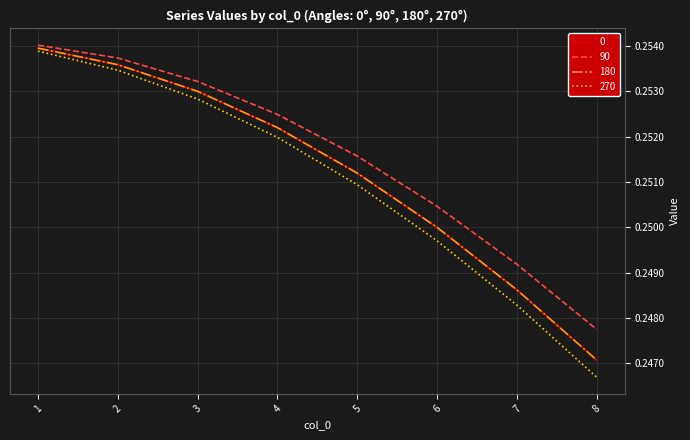

Which label corresponds to the smallest value in the chart?

8